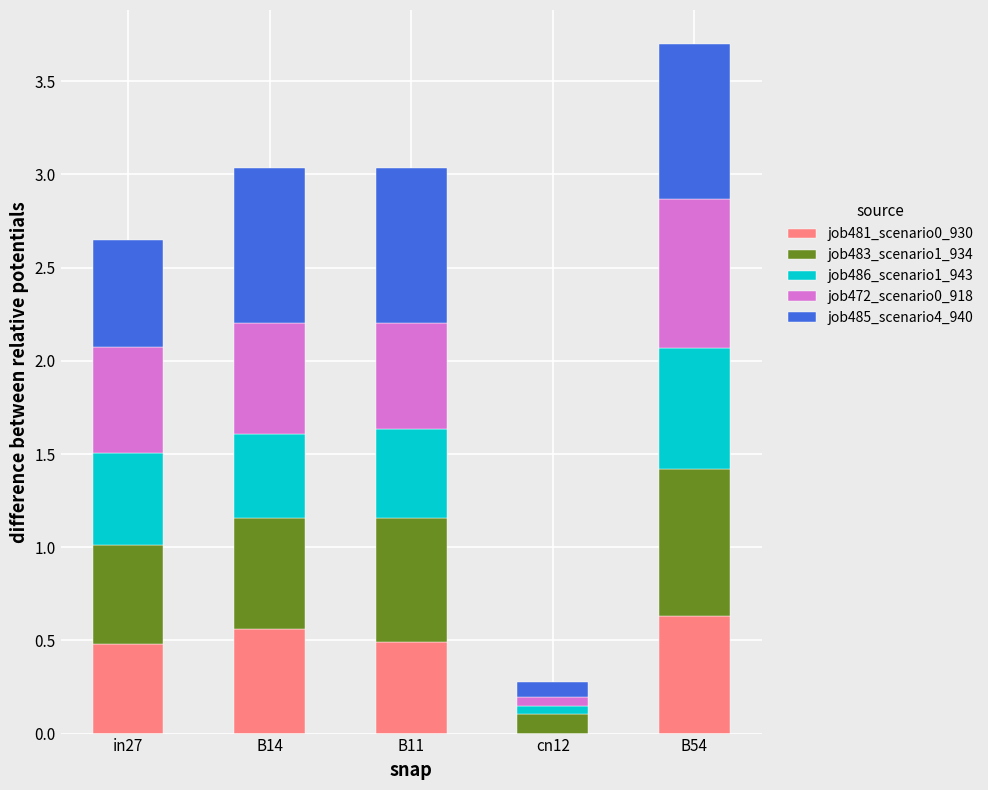

Is it true that job481_scenario0_930 equals 0.2 at B14?

False